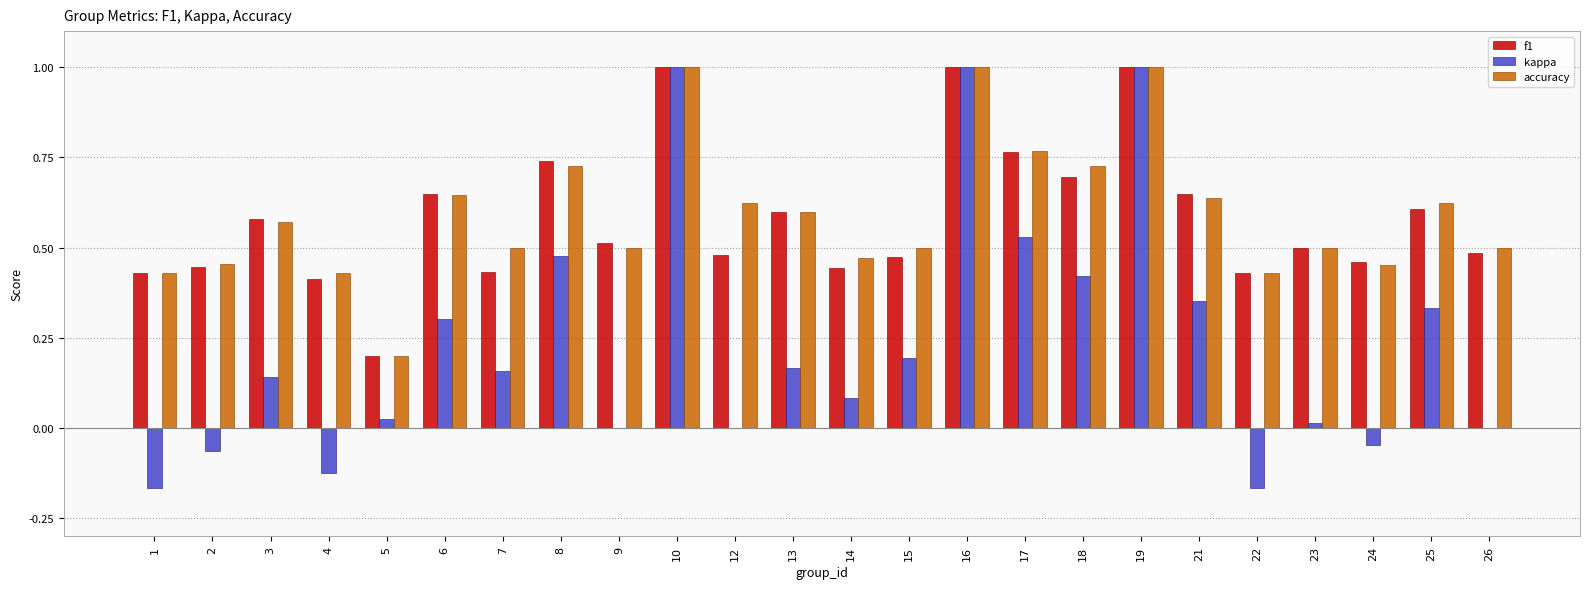

Is the value of kappa at 23 greater than the value of f1 at 5?

No